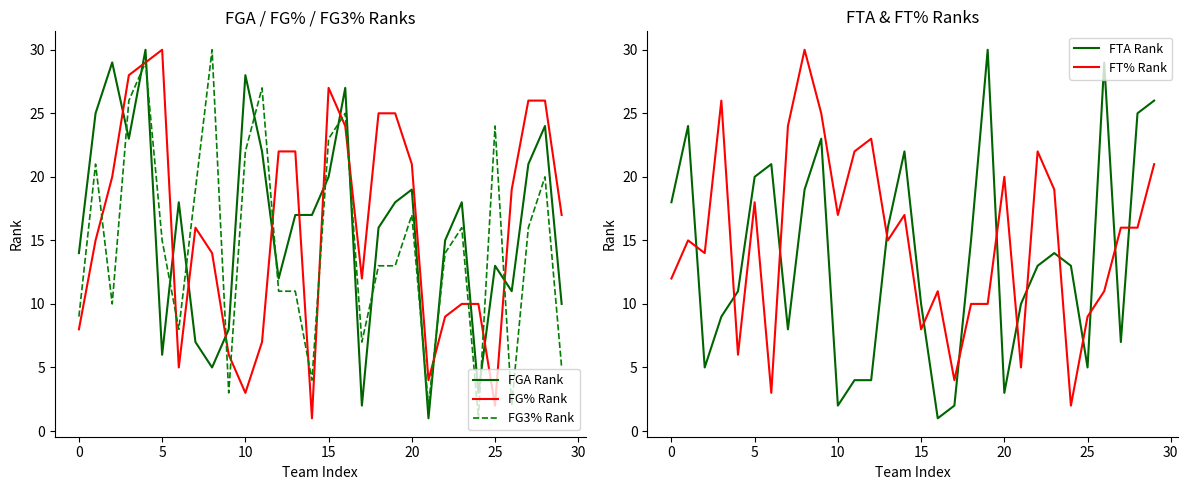

True or false: FG3% Rank and FT% Rank intersect in this chart.

True